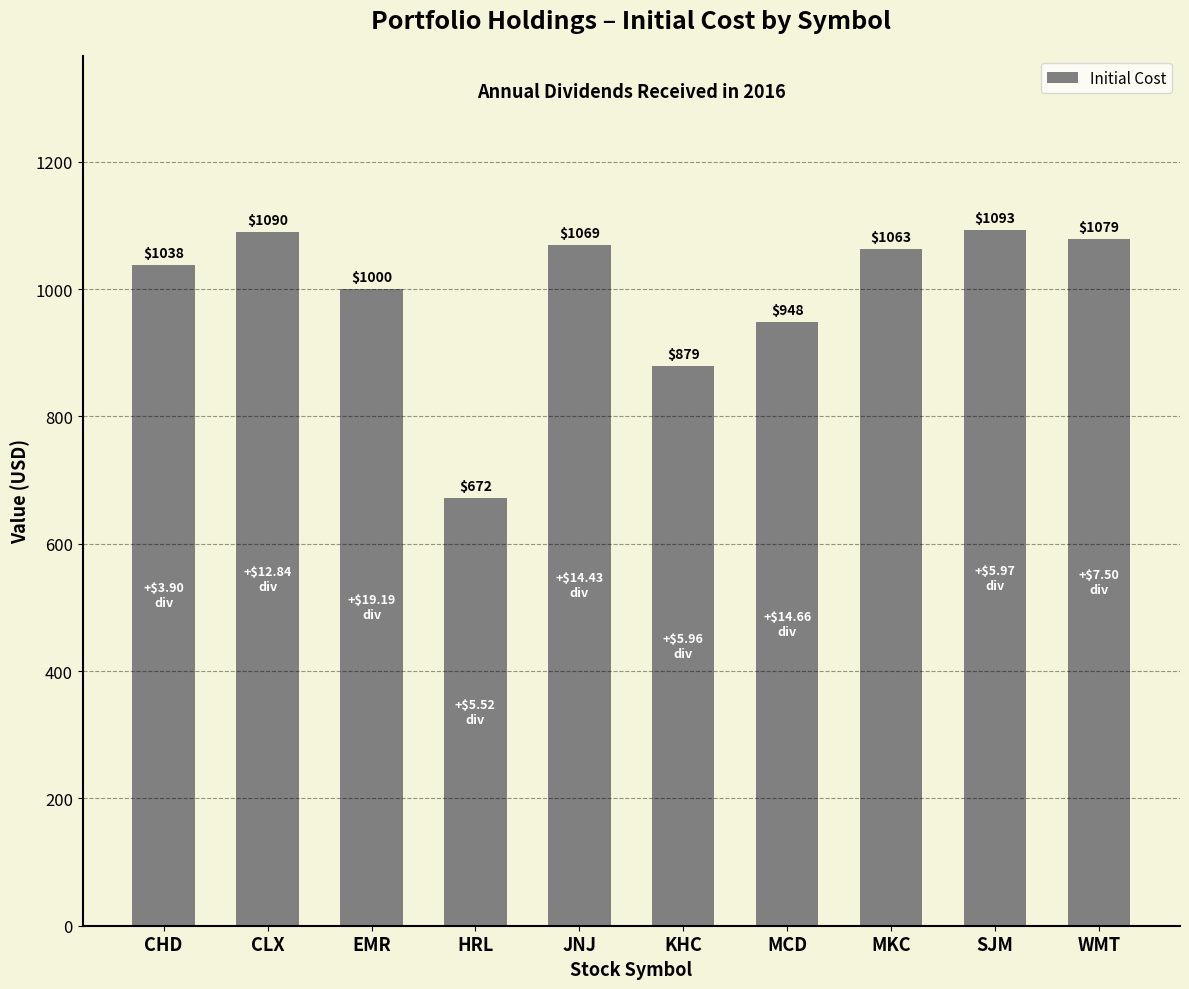

How many values are below 1062?

5